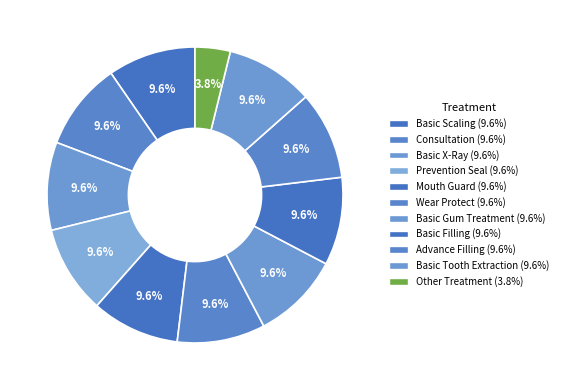

What percentage is the Basic Scaling slice, to the nearest percent?

10%